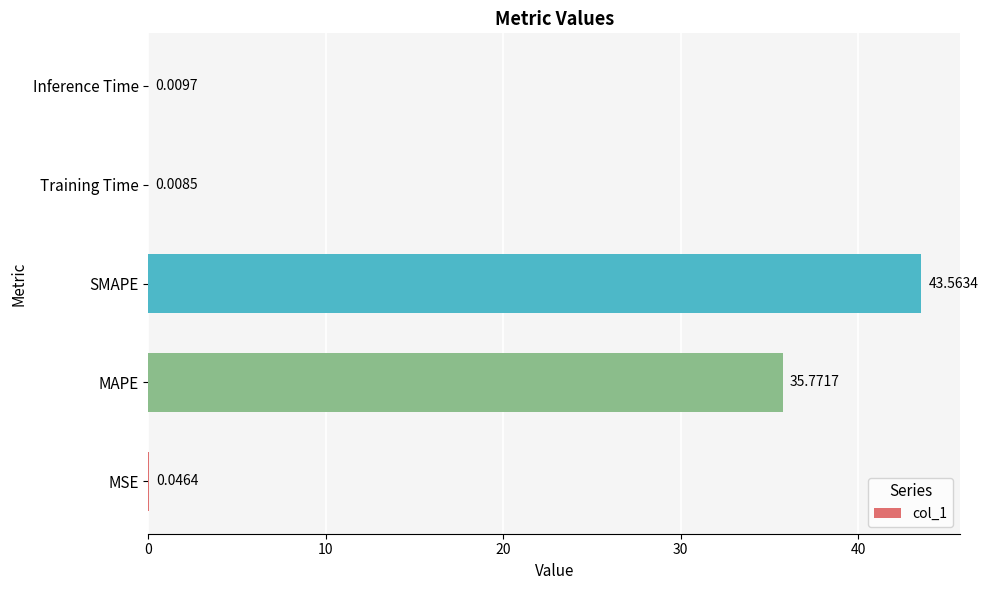

Which label corresponds to the largest value in the chart?

SMAPE